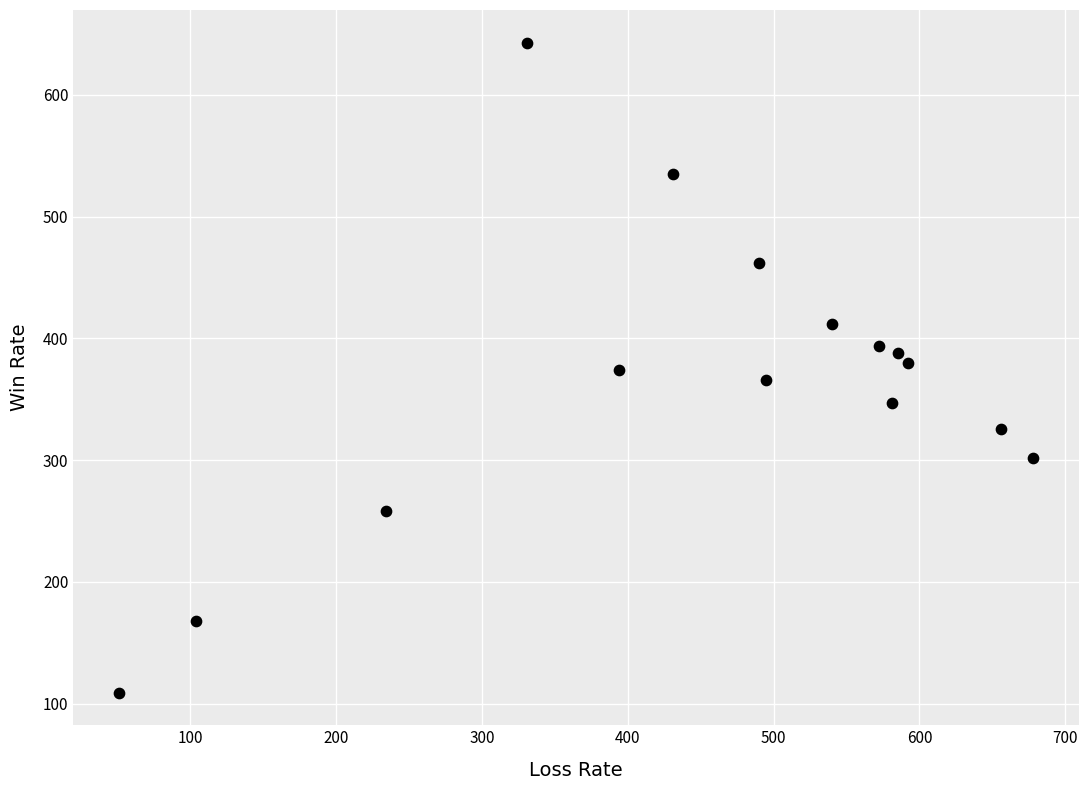

What is the range of Y values (max minus min)?

534